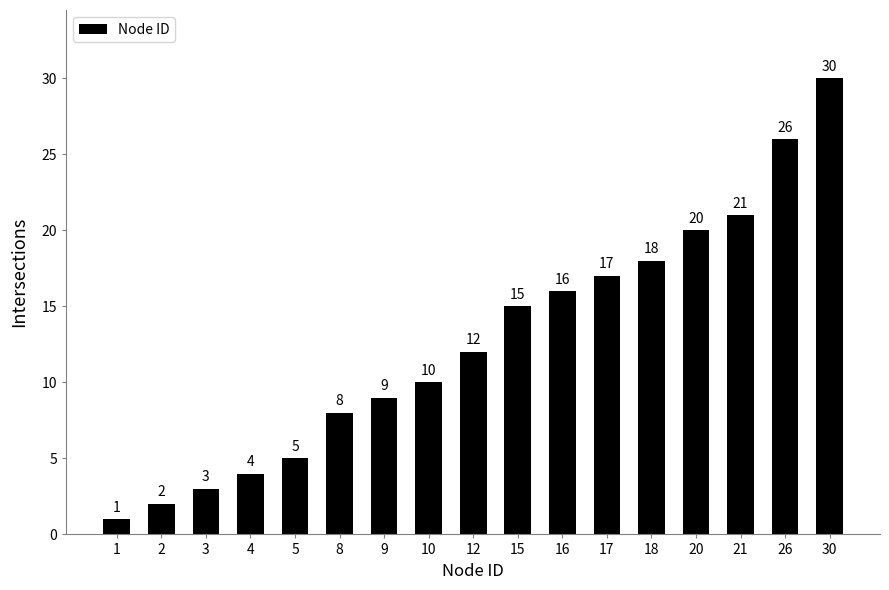

Rank the categories by value from lowest to highest.

1, 2, 3, 4, 5, 8, 9, 10, 12, 15, 16, 17, 18, 20, 21, 26, 30